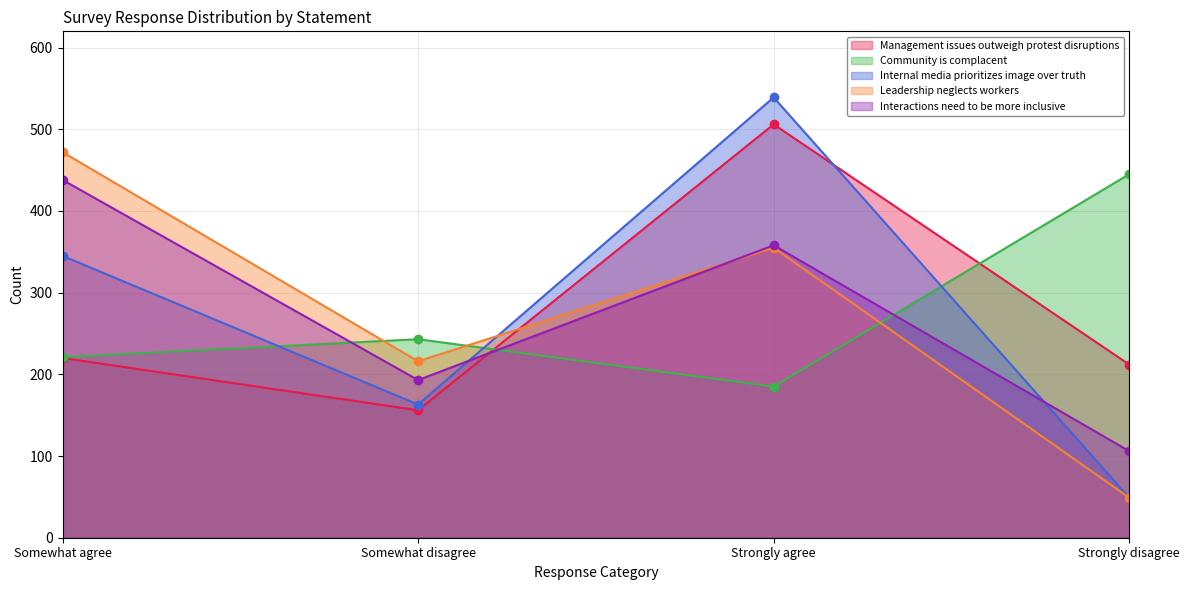

Reading right to left, what are all the values shown in this chart?

Management issues outweigh protest disruptions: Strongly disagree=212	Strongly agree=506	Somewhat disagree=156	Somewhat agree=220
Community is complacent: Strongly disagree=445	Strongly agree=185	Somewhat disagree=243	Somewhat agree=221
Internal media prioritizes image over truth: Strongly disagree=49	Strongly agree=539	Somewhat disagree=163	Somewhat agree=345
Leadership neglects workers: Strongly disagree=49	Strongly agree=355	Somewhat disagree=216	Somewhat agree=472
Interactions need to be more inclusive: Strongly disagree=106	Strongly agree=358	Somewhat disagree=193	Somewhat agree=438